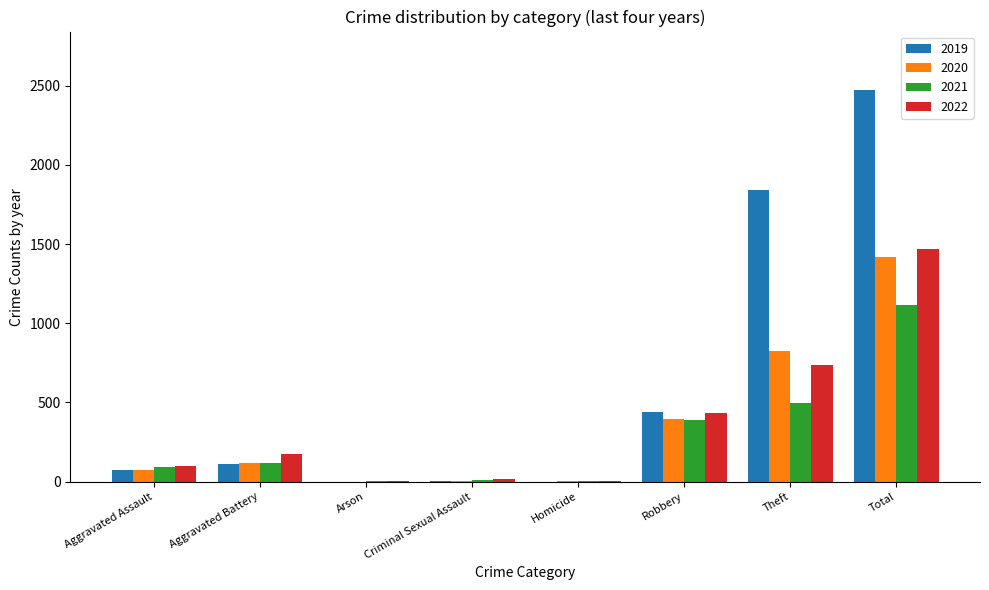

Which category has the highest value in the 2021 series?

Total